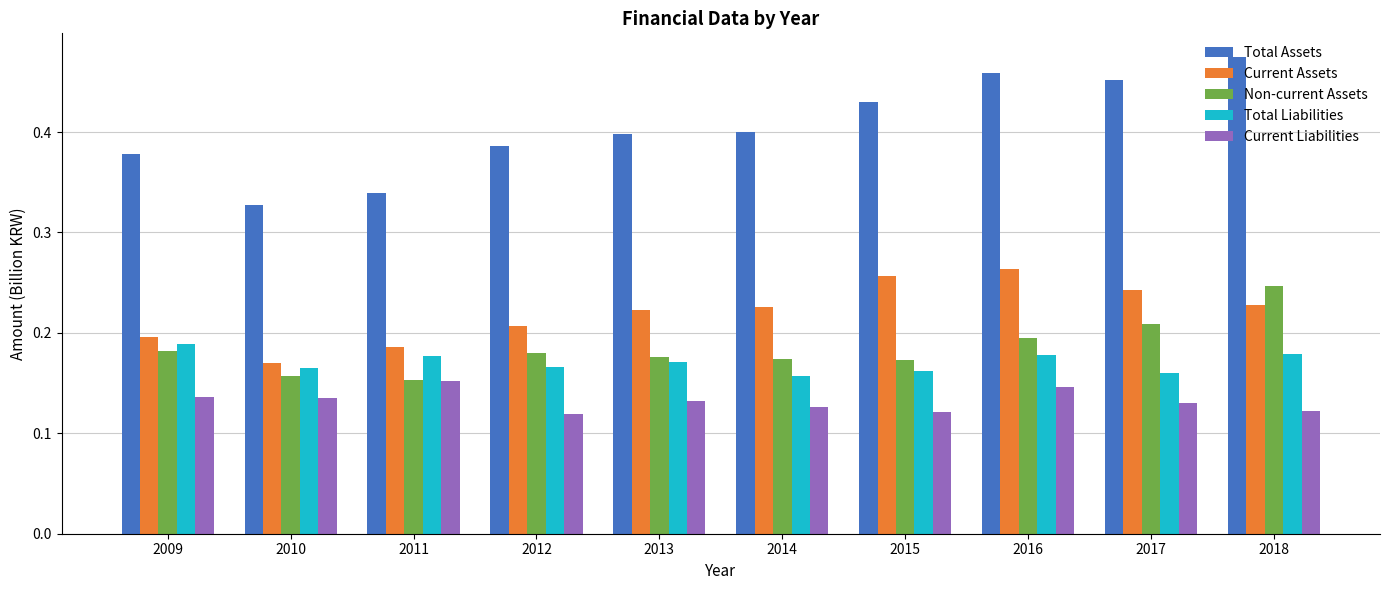

The value of Total Liabilities at 2016 is 0.2. True or false?

True